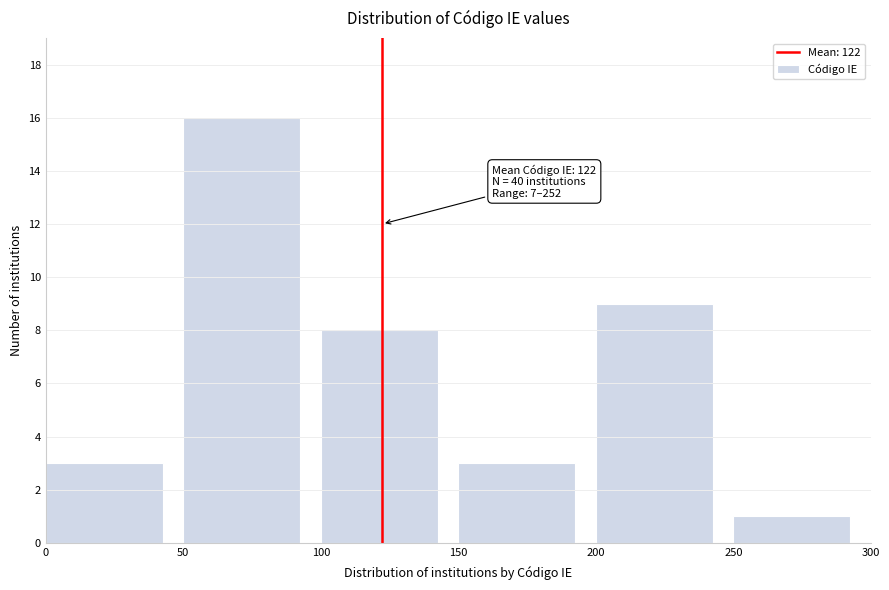

Over which range of the x-axis is the bar tallest?

50 to 100